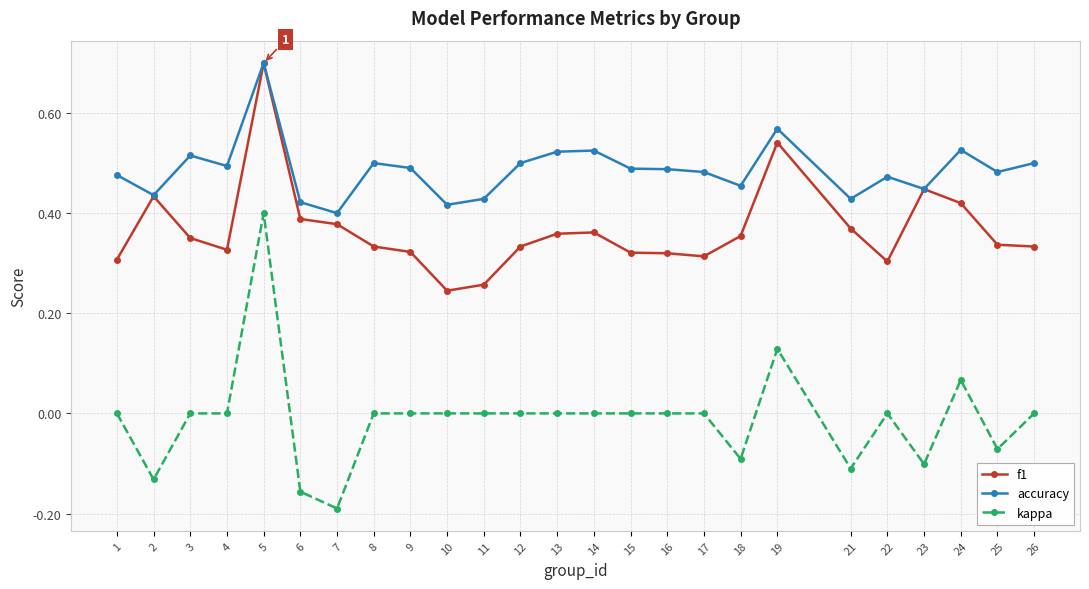

Is it true that accuracy equals 0.8 at 1?

False